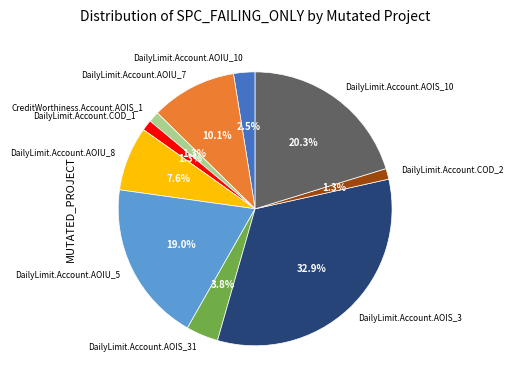

The DailyLimit.Account.COD_2 slice represents 11% of the pie. True or false?

False